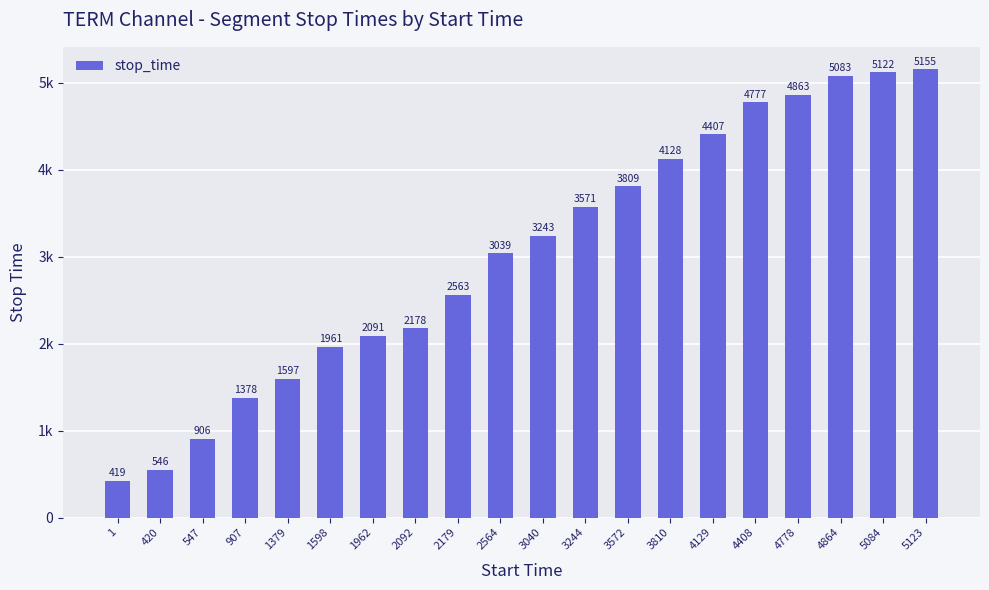

What is the sum of the values at 4408 and 2092?

6955